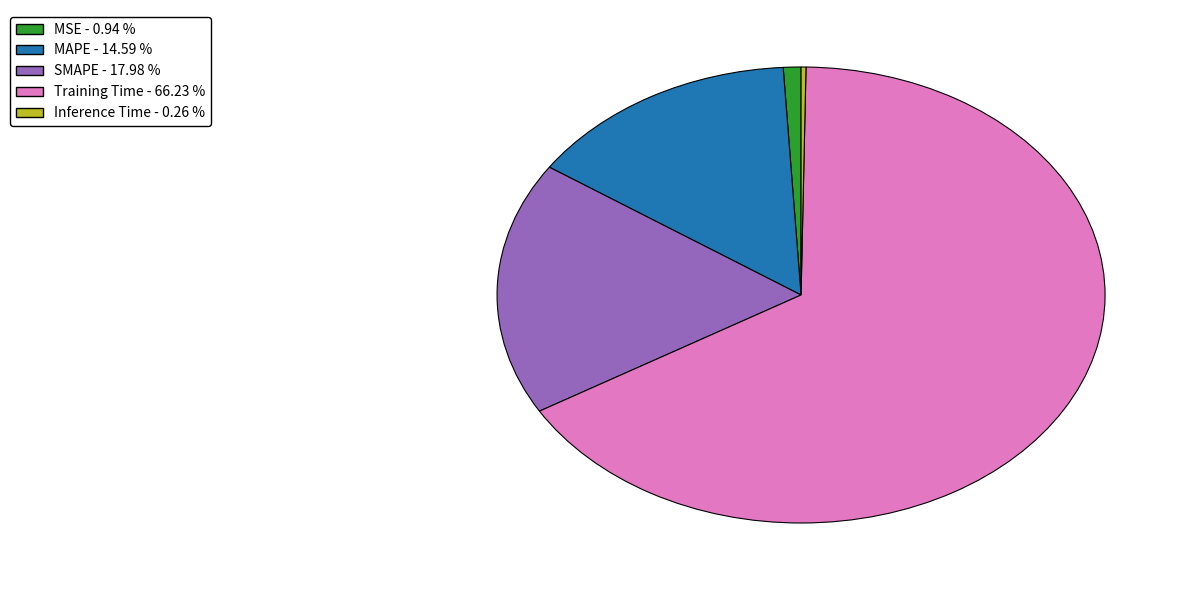

Which slice is the largest?

Training Time